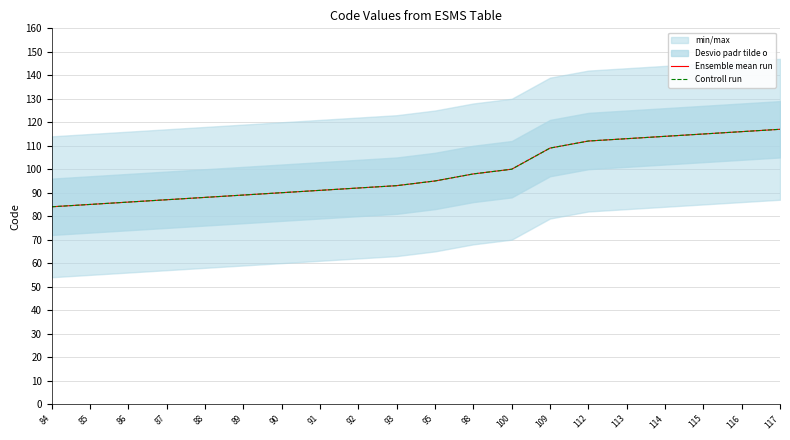

At how many categories does at least one series exceed 94?

10